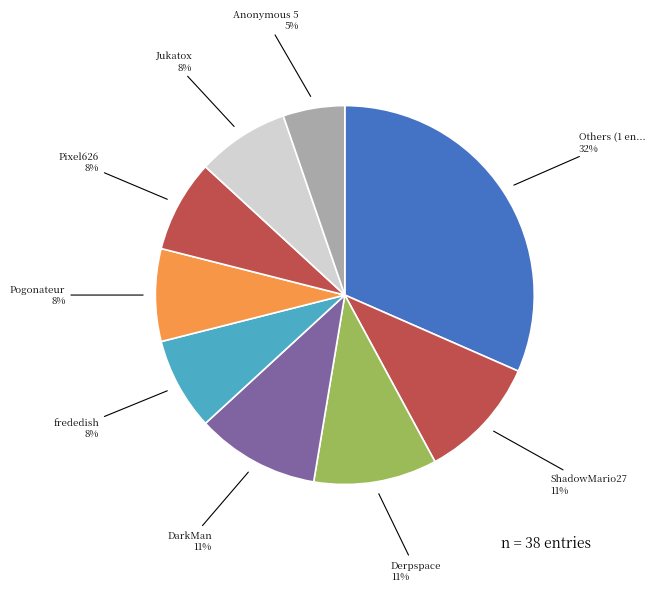

Is there any slice that represents more than half of the pie?

No